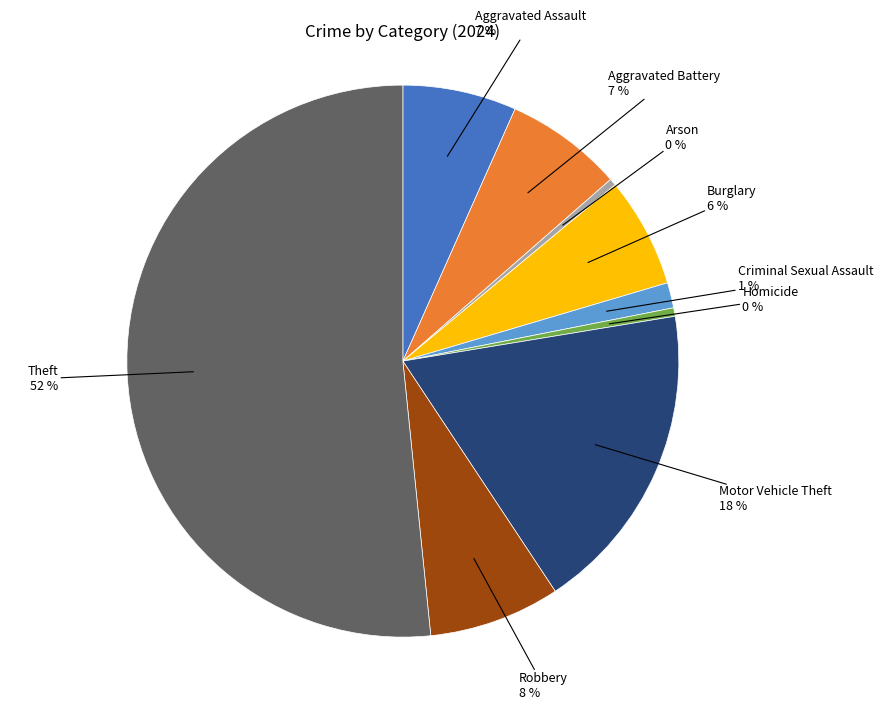

To the nearest percent, what is the difference between the Theft and Aggravated Battery slice percentages?

45%